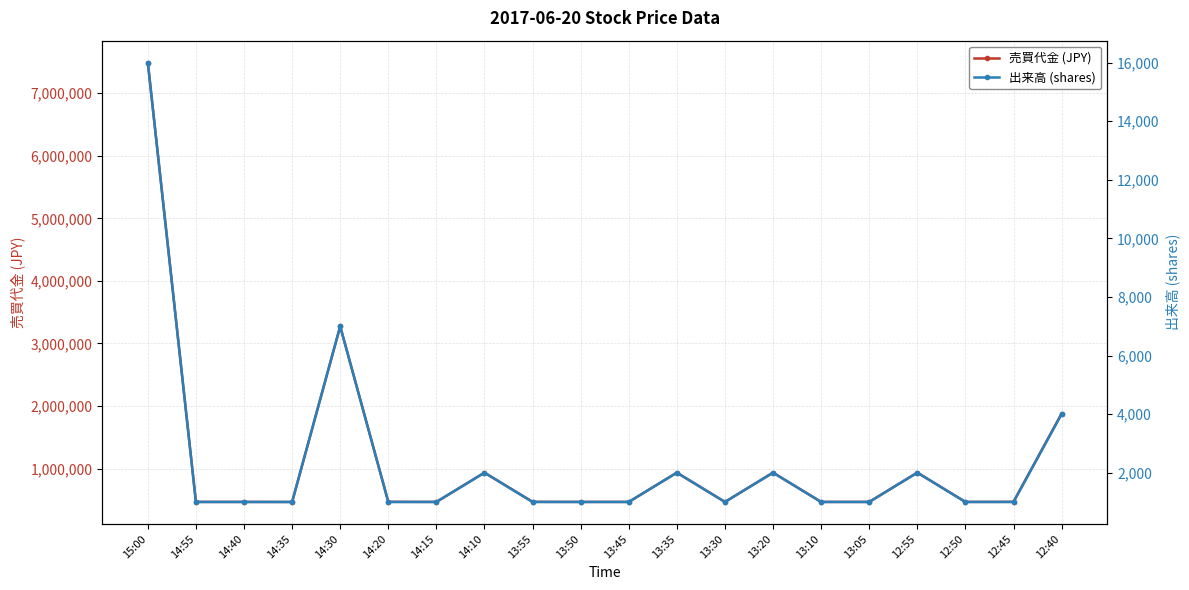

What is the difference between the maximum and minimum values in the 出来高 (shares) series?

15000